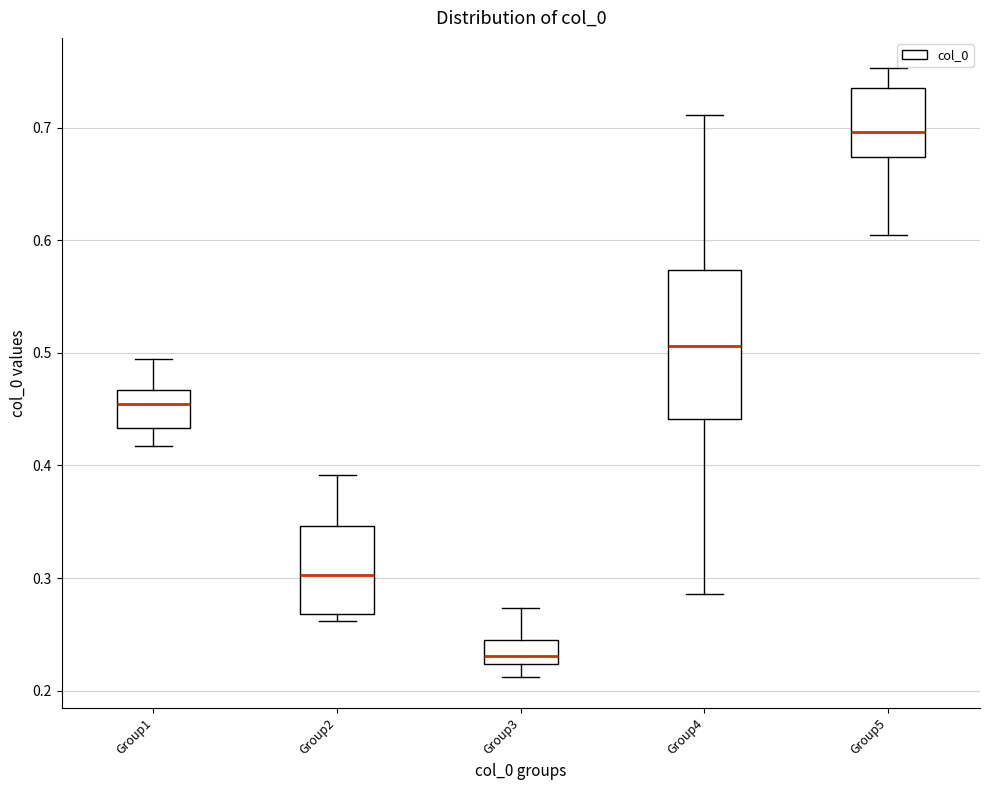

Where is the lower edge of the box for Group4 on the y-axis? The values are not printed on the chart, so give them approximately, as read against the axis.

0.44